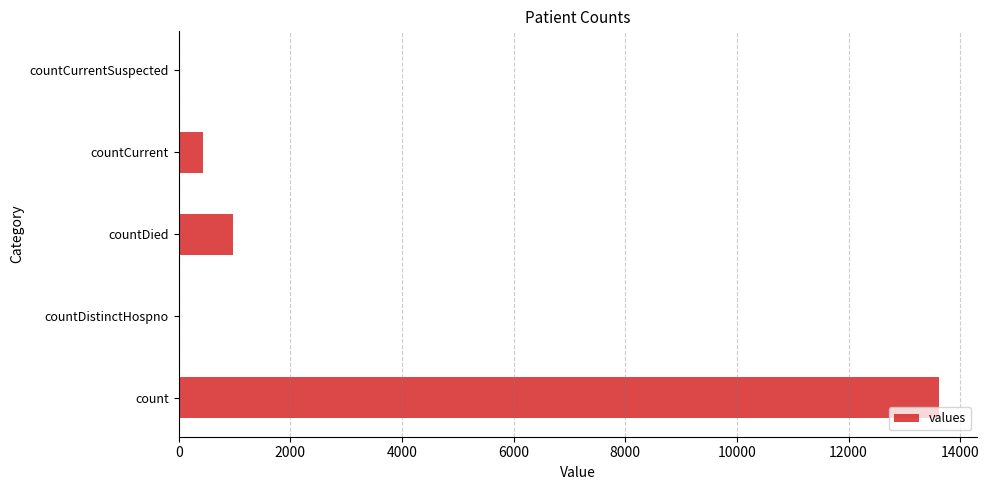

Reading bottom to top, transcribe all the data shown in this chart.

count=13627	countDistinctHospno=0	countDied=971	countCurrent=444	countCurrentSuspected=0